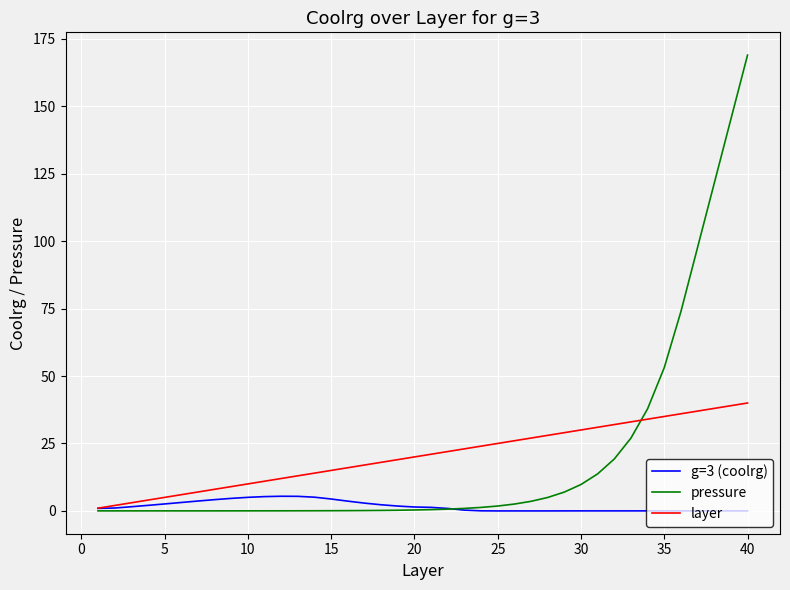

What is the greatest value displayed?

169.0